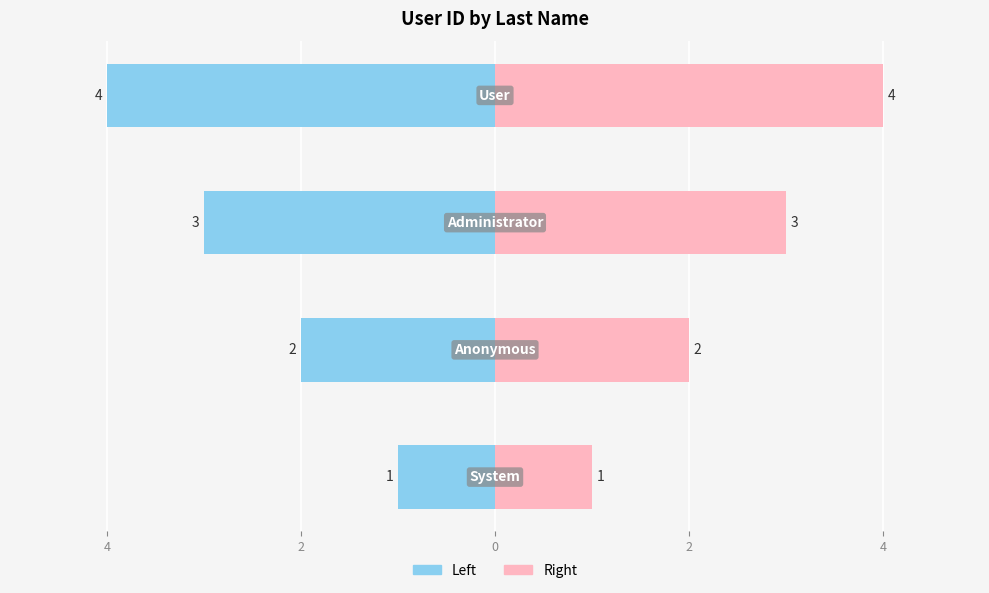

Count the Right (id) values in the range 2 to 4.

3